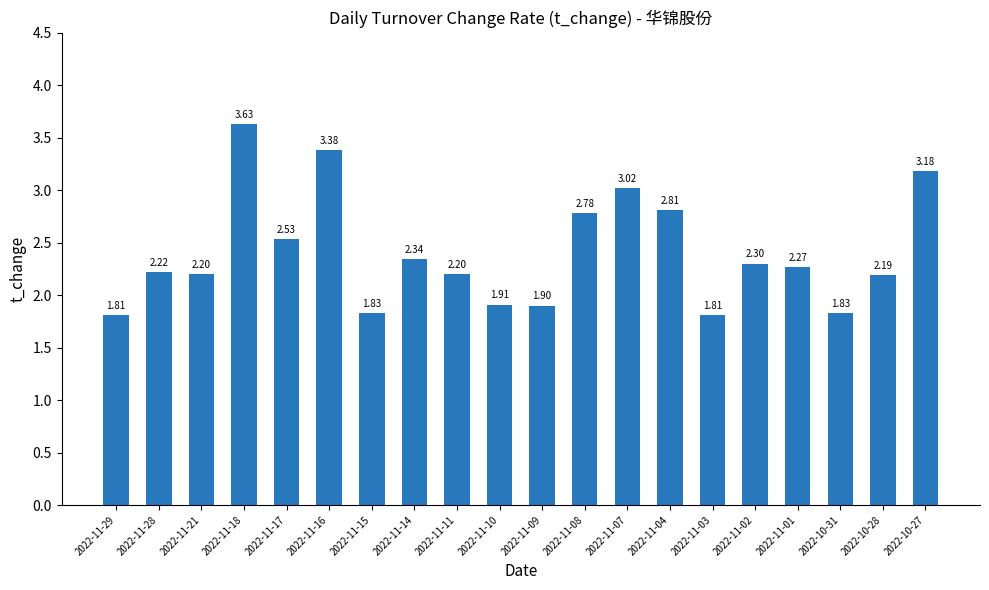

What is the change in value from 2022-11-16 to 2022-11-10?

-1.5